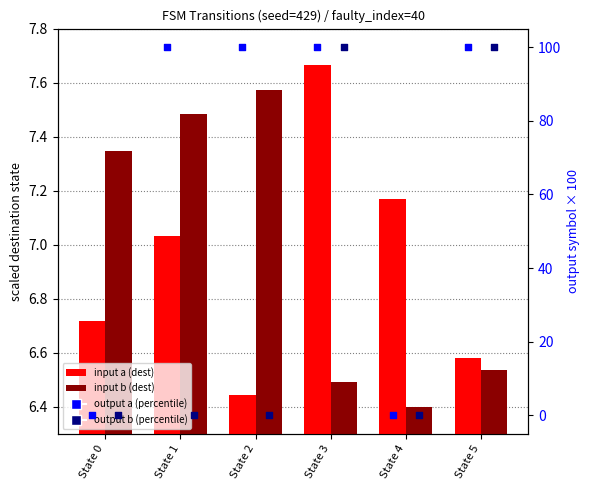

Which series has the widest spread of Y values?

output a (percentile)